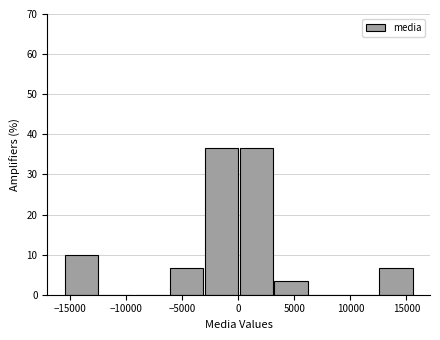

Reading left to right, transcribe this chart: for each bar, give the range it covers on the x-axis and its height. Neither the bar edges nor the heights are printed on the chart, so give them approximately, as read against the axes.

-15500 to -12500: 10
-12500 to -9500: 0
-9500 to -6000: 0
-6000 to -3000: 7
-3000 to 0: 37
0 to 3000: 37
3000 to 6500: 3
6500 to 9500: 0
9500 to 12500: 0
12500 to 15500: 7